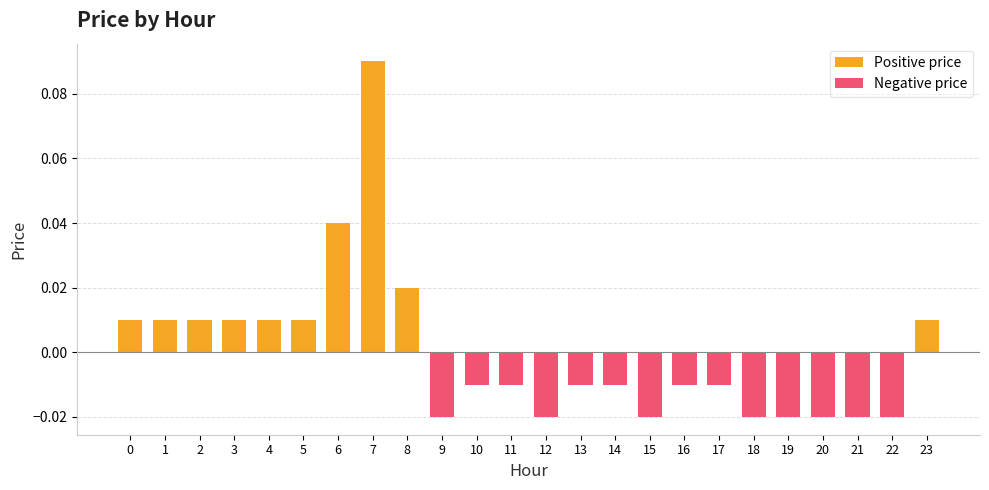

What is the difference between the second highest and minimum values?

0.1